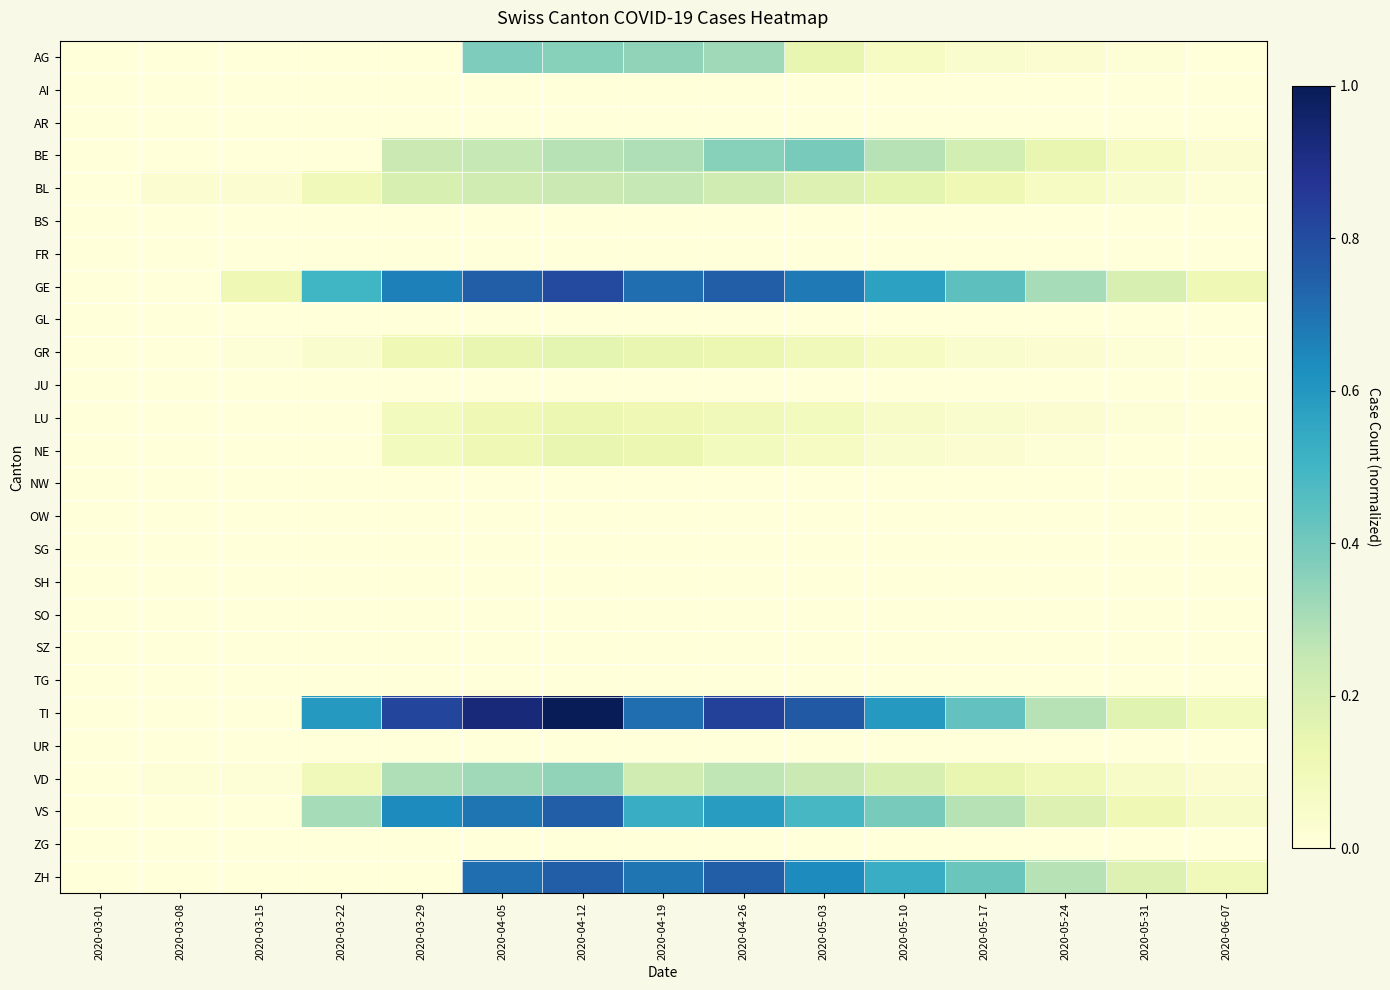

List the series in order of their peak value, highest first.

TI, GE, VS, ZH, BE, AG, VD, BL, GR, NE, LU, AI, AR, BS, FR, GL, JU, NW, OW, SG, SH, SO, SZ, TG, UR, ZG